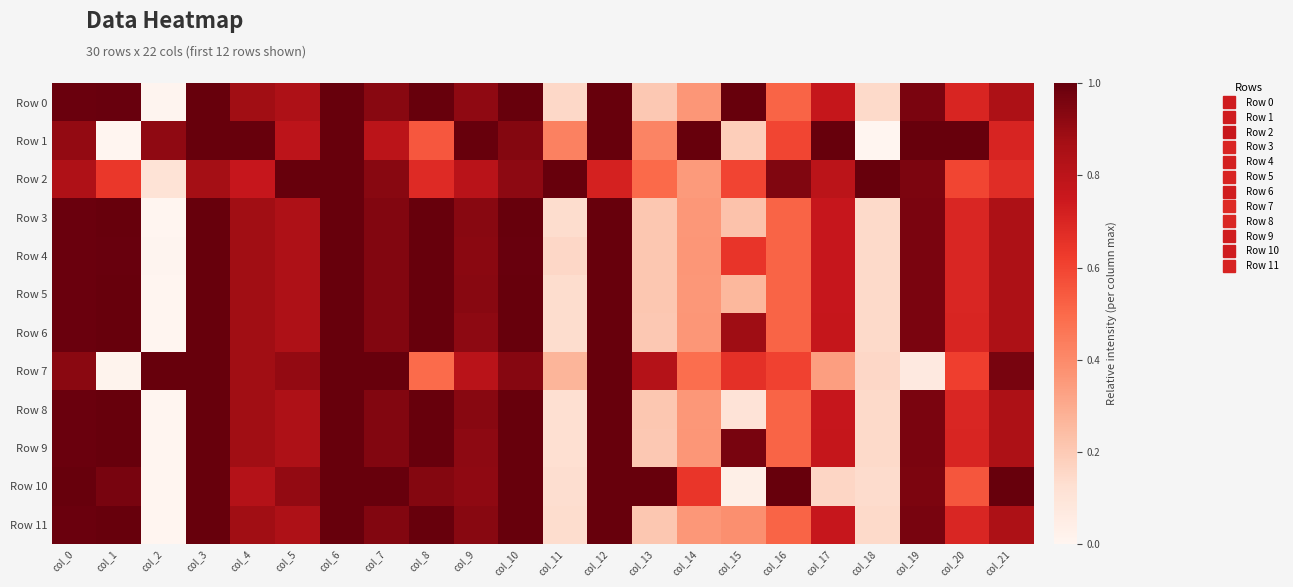

Between col_12 and col_7, which is larger?

col_12